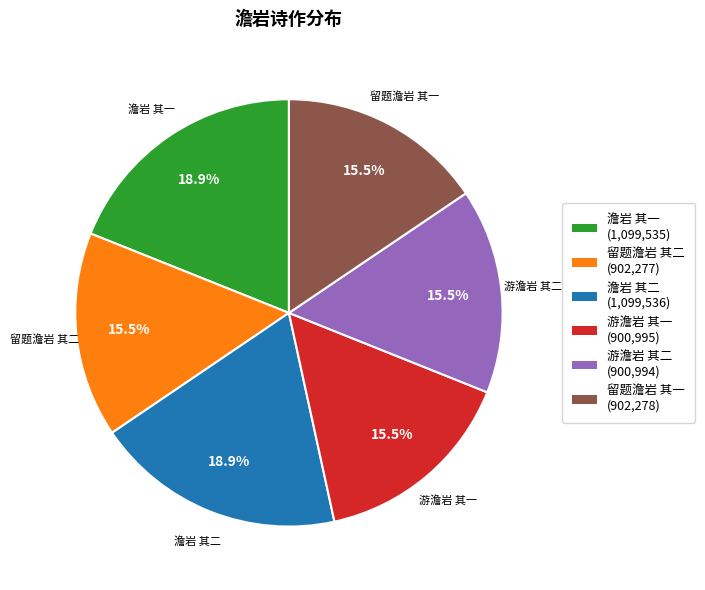

Does any single category account for the majority?

No